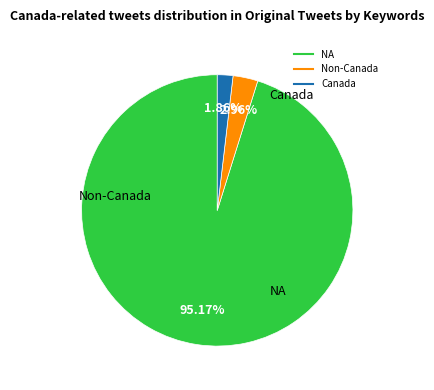

Is there any slice that represents more than half of the pie?

Yes